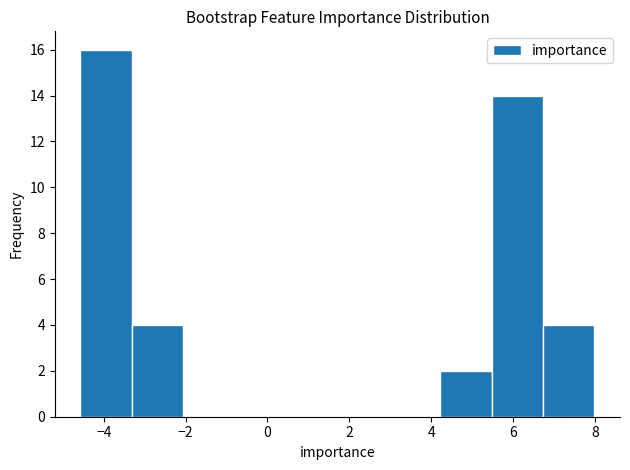

Reading left to right, transcribe this chart: for each bar, give the range it covers on the x-axis and its height. Neither the bar edges nor the heights are printed on the chart, so give them approximately, as read against the axes.

-4.6 to -3.4: 16
-3.4 to -2.0: 4
-2.0 to -0.8: 0
-0.8 to 0.4: 0
0.4 to 1.8: 0
1.8 to 3.0: 0
3.0 to 4.2: 0
4.2 to 5.4: 2
5.4 to 6.8: 14
6.8 to 8.0: 4